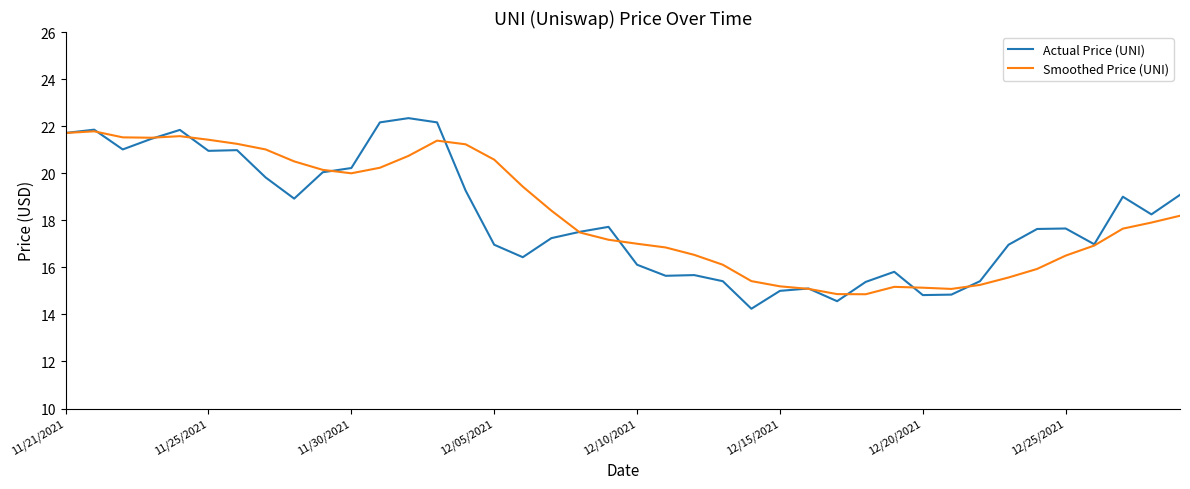

What is the maximum value shown in the chart?

22.3